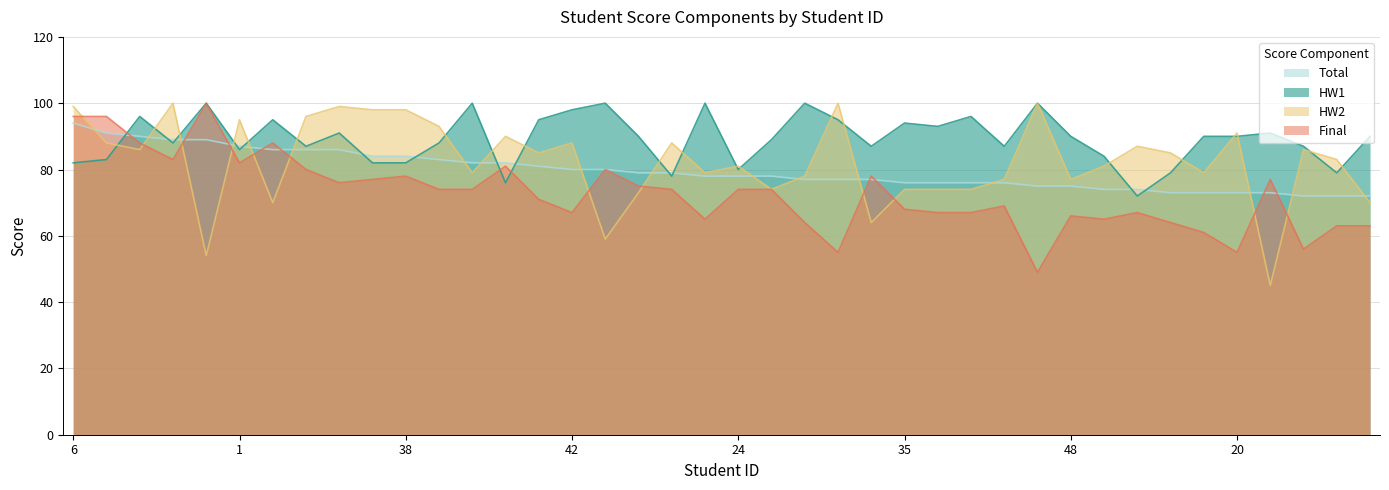

Which category has the lowest value across all series?

50